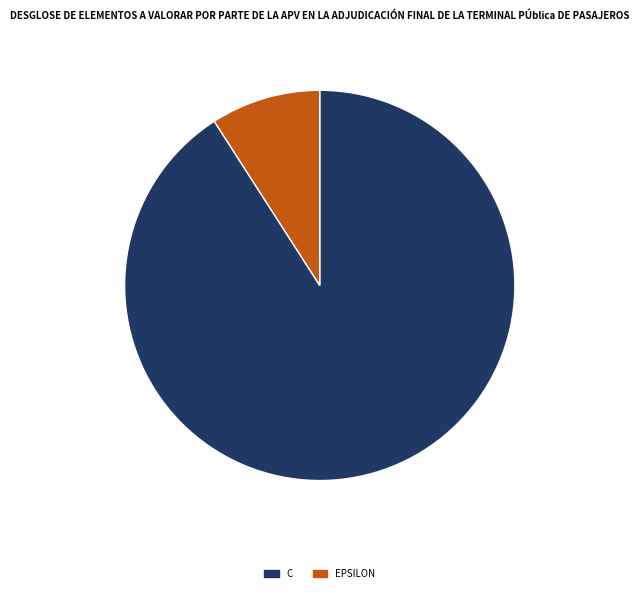

Is there a majority slice in this chart?

Yes